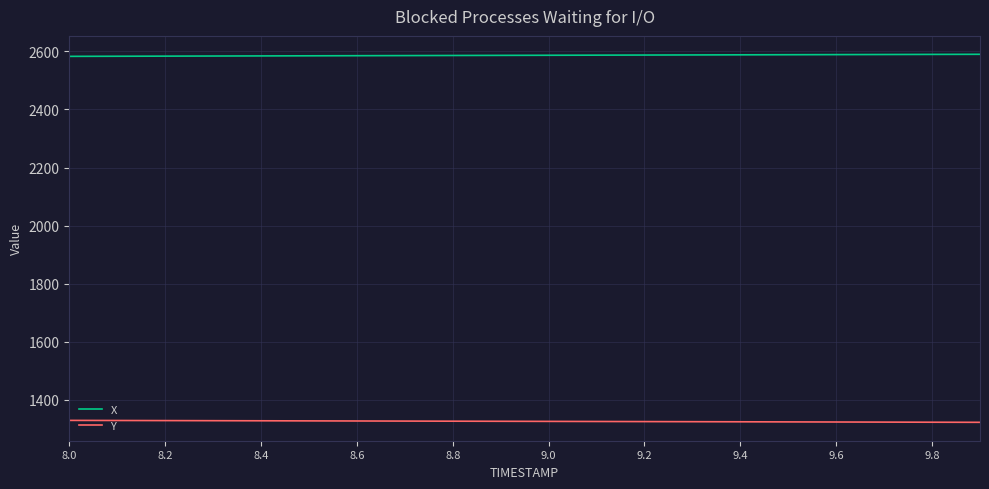

Which series has the largest total across all categories?

X